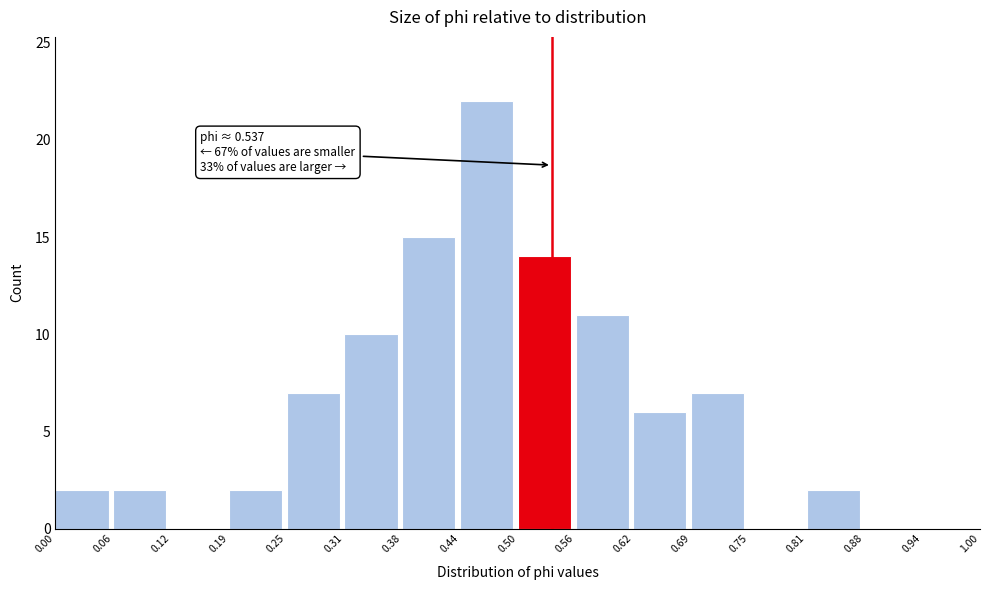

Which range on the x-axis has the tallest bar?

0.44 to 0.50